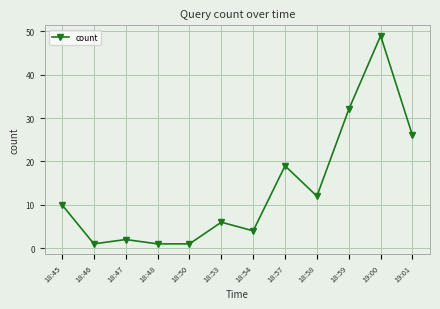

Approximately how many times larger is the value at 18:57 compared to 19:01?

0.7